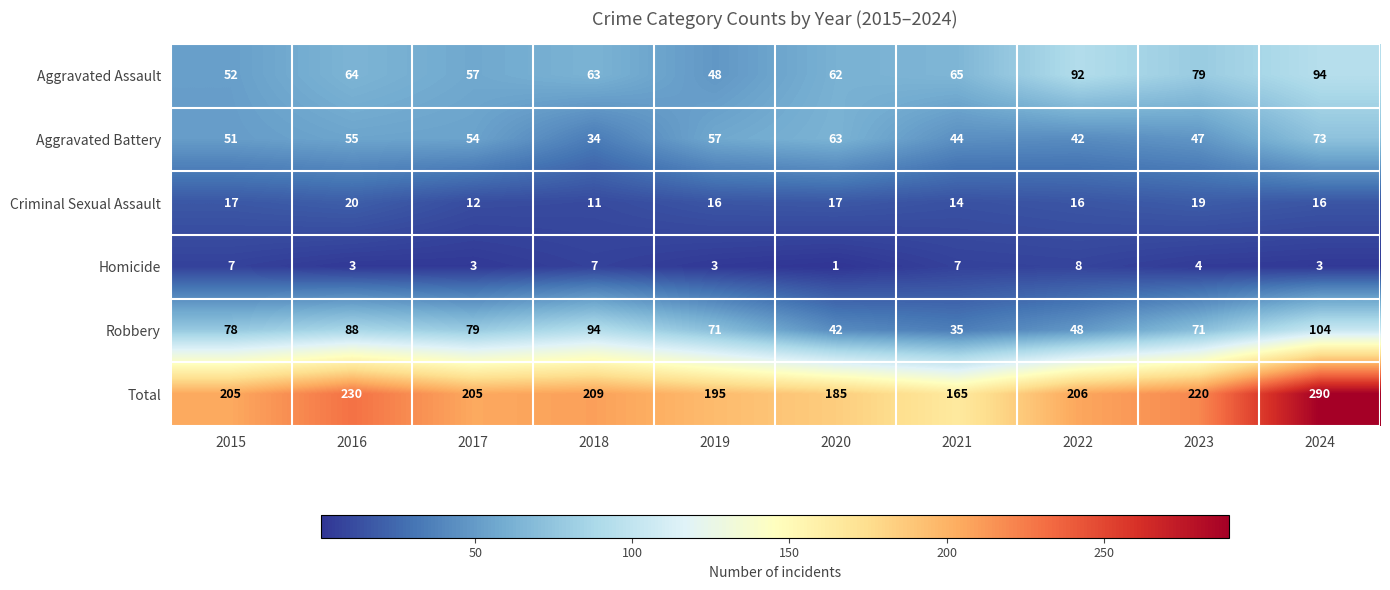

Which series has the widest spread of values?

Total